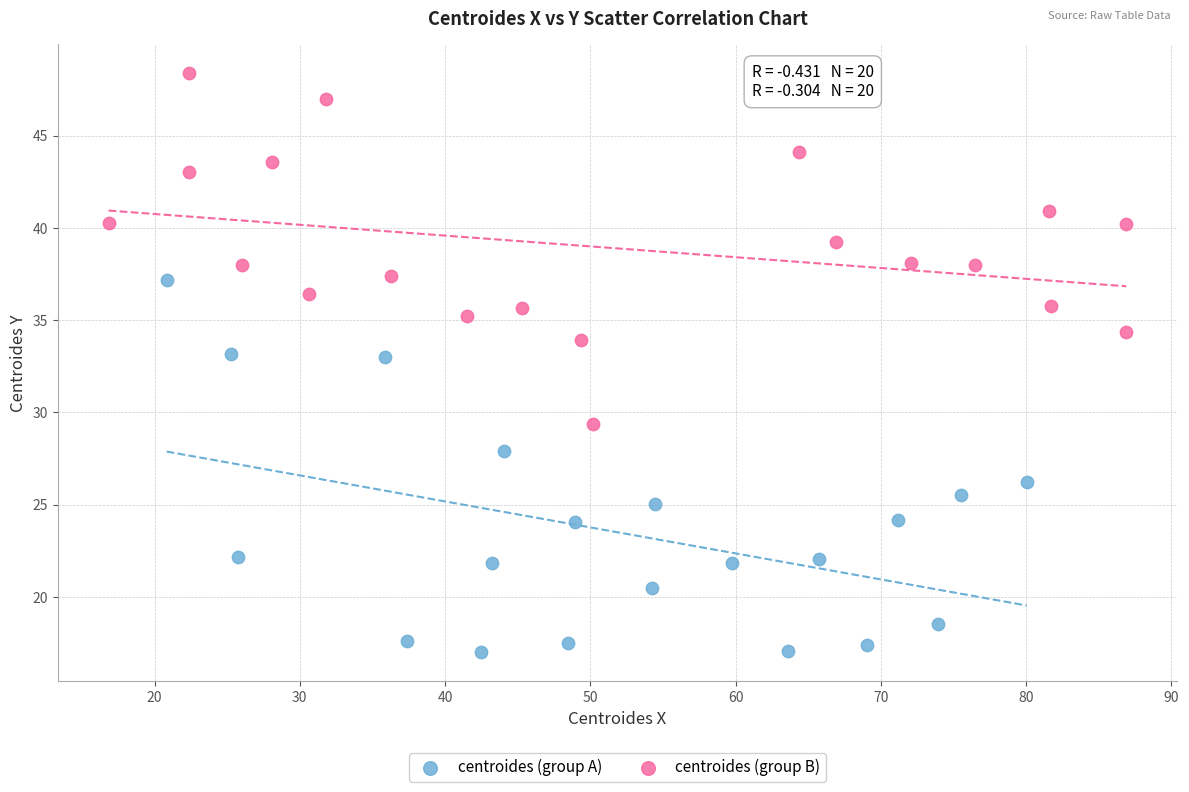

Which series has the largest Y range (max minus min)?

centroides (group A)